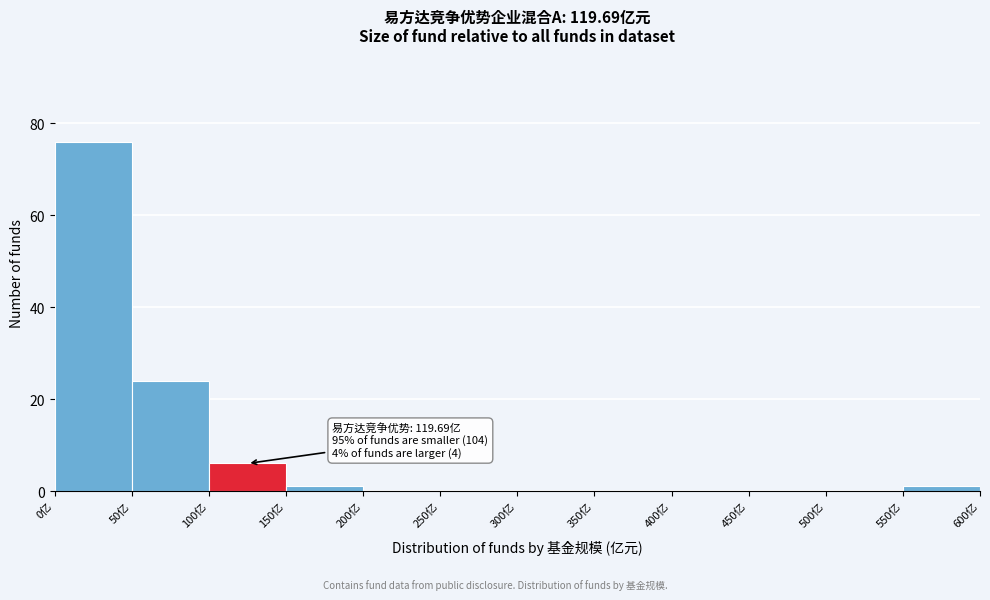

Over which range of the x-axis is the bar tallest?

0 to 50